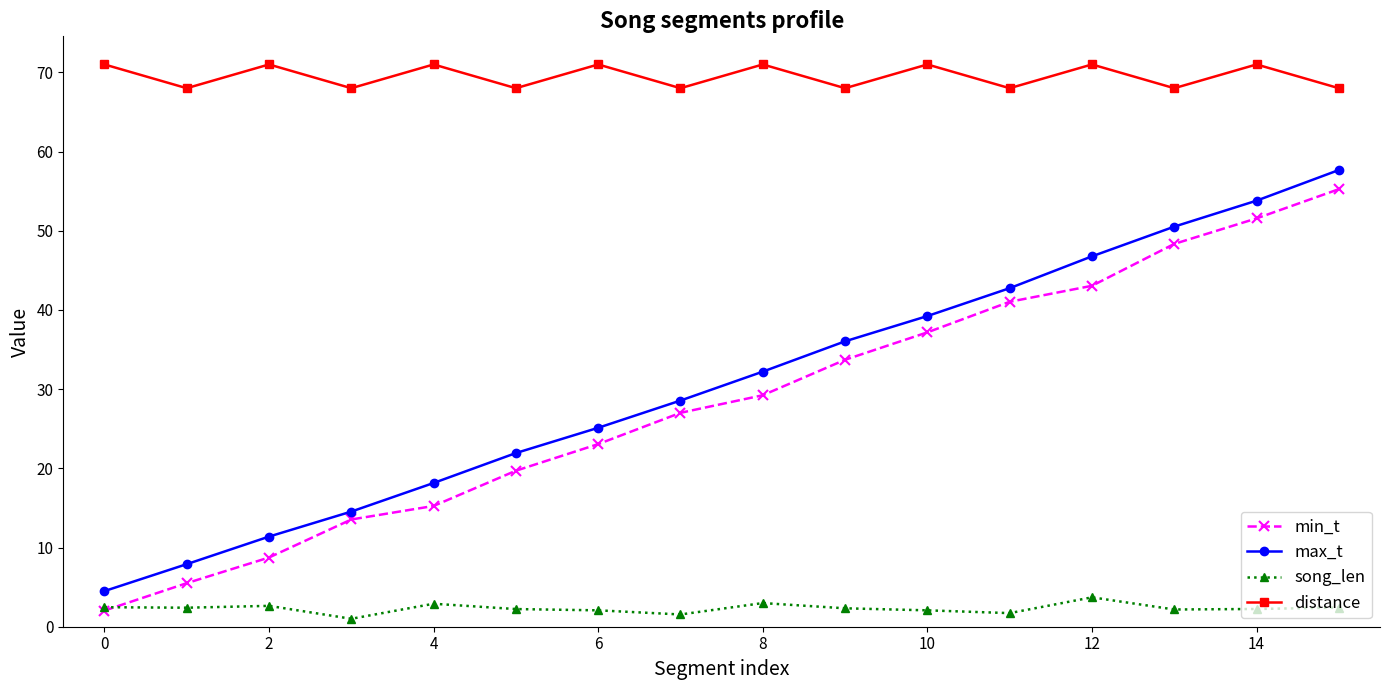

True or false: distance has more than 1 interior local peaks.

True